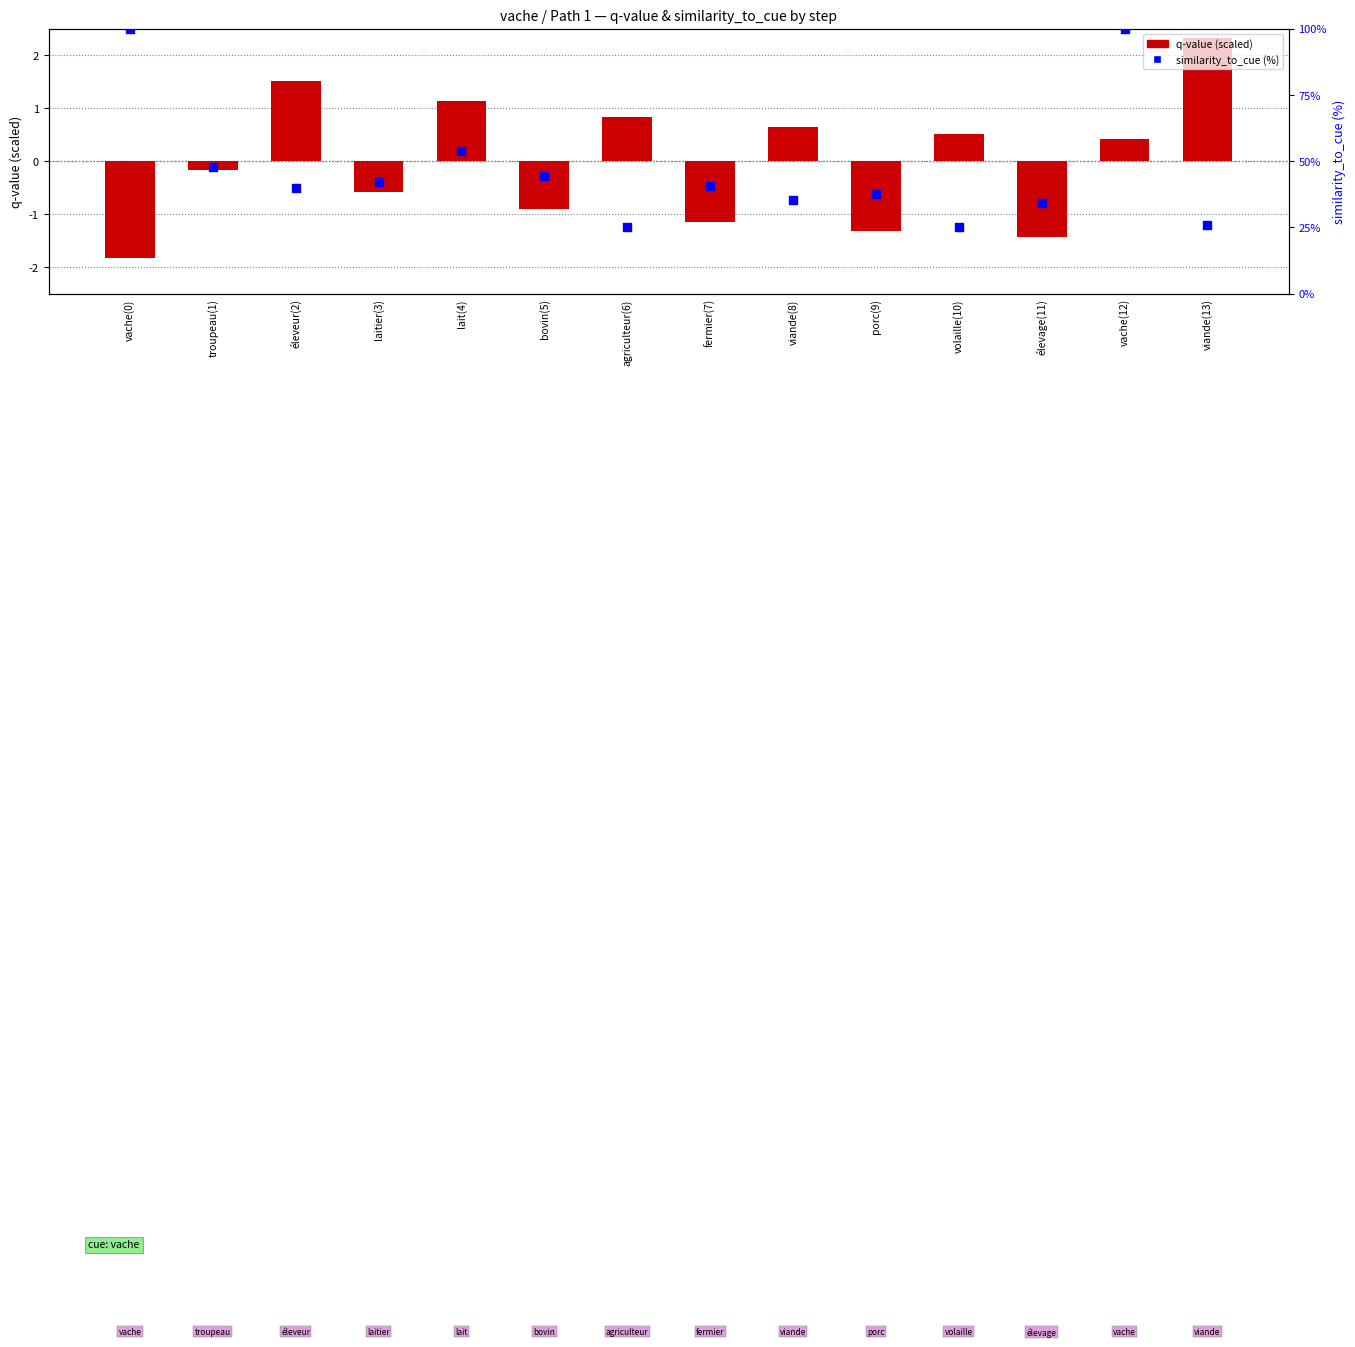

What is the total value across all series at vache(0)?

98.2